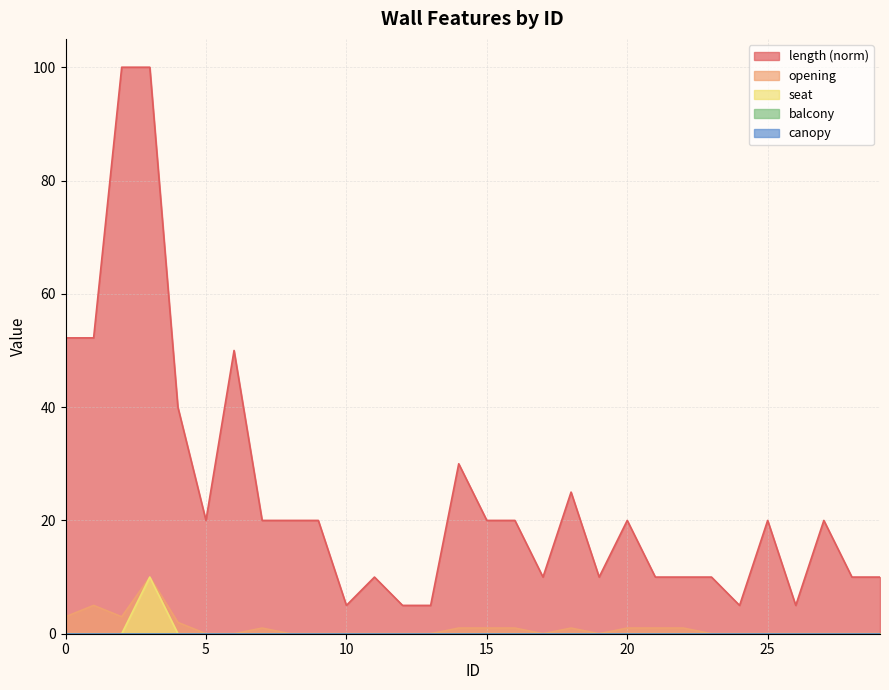

What is the spread (max minus min) of values at 0?

52.2